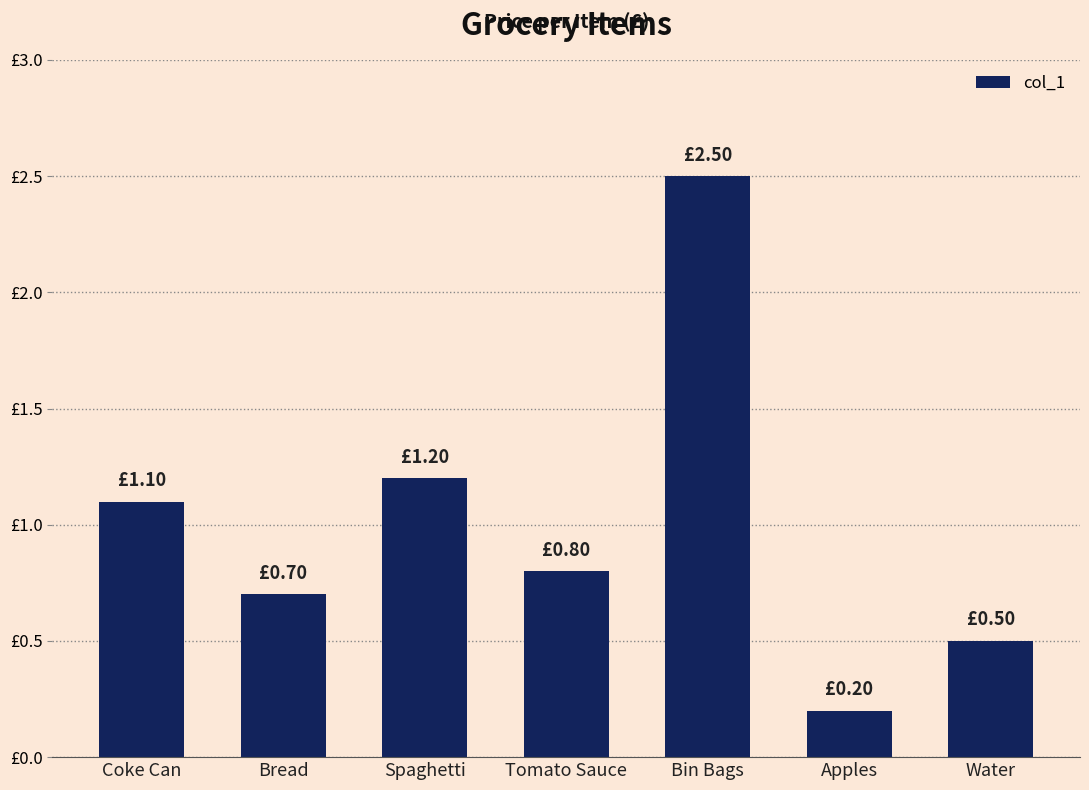

Rank the categories by value from lowest to highest.

Apples, Water, Bread, Tomato Sauce, Coke Can, Spaghetti, Bin Bags